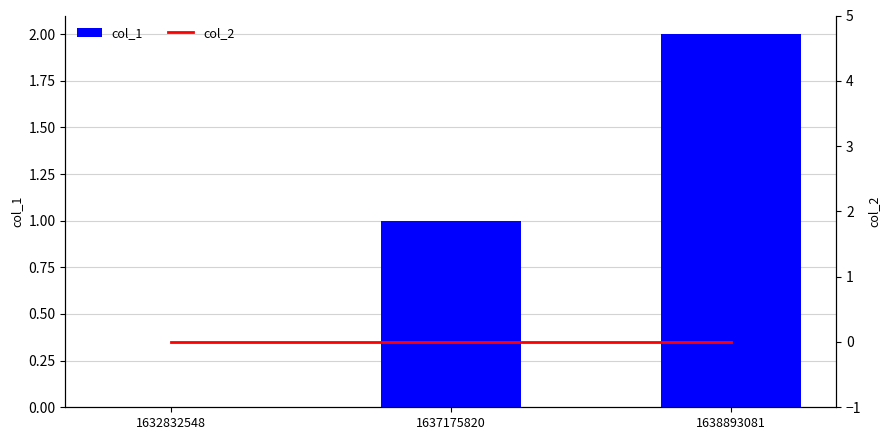

Rank the series by their maximum value, from highest to lowest.

col_1, col_2